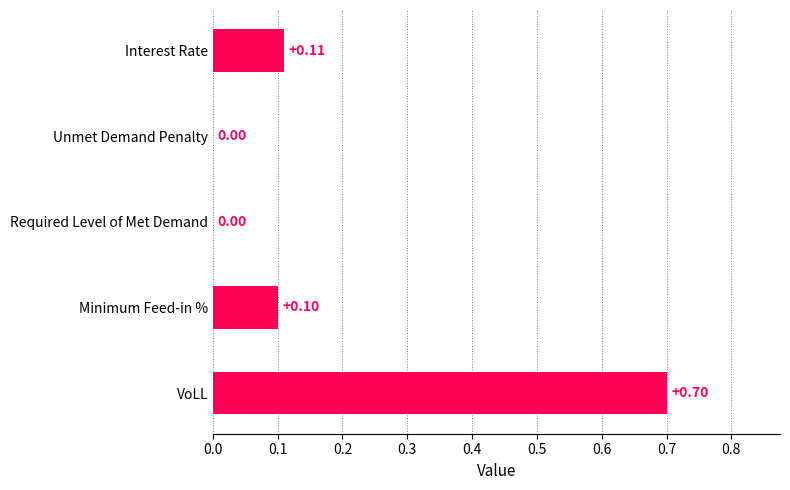

What is the sum of the values at Required Level of Met Demand and VoLL?

0.7